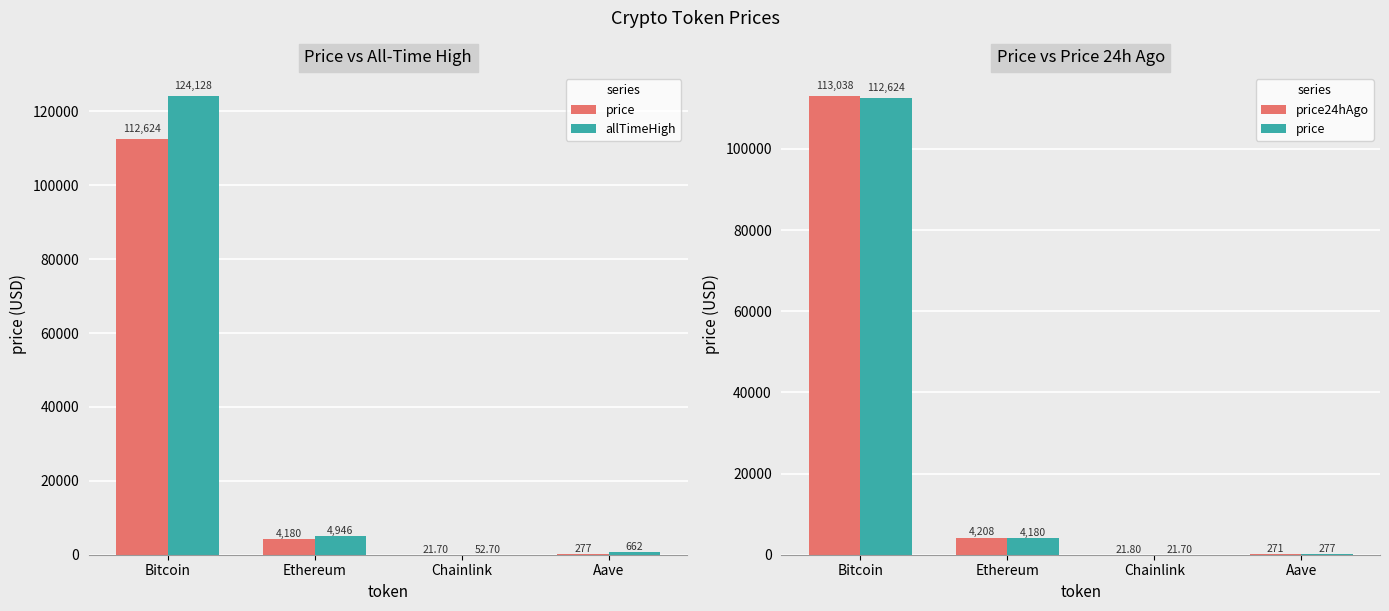

True or false: price has a value of 151334.2 at Bitcoin.

False